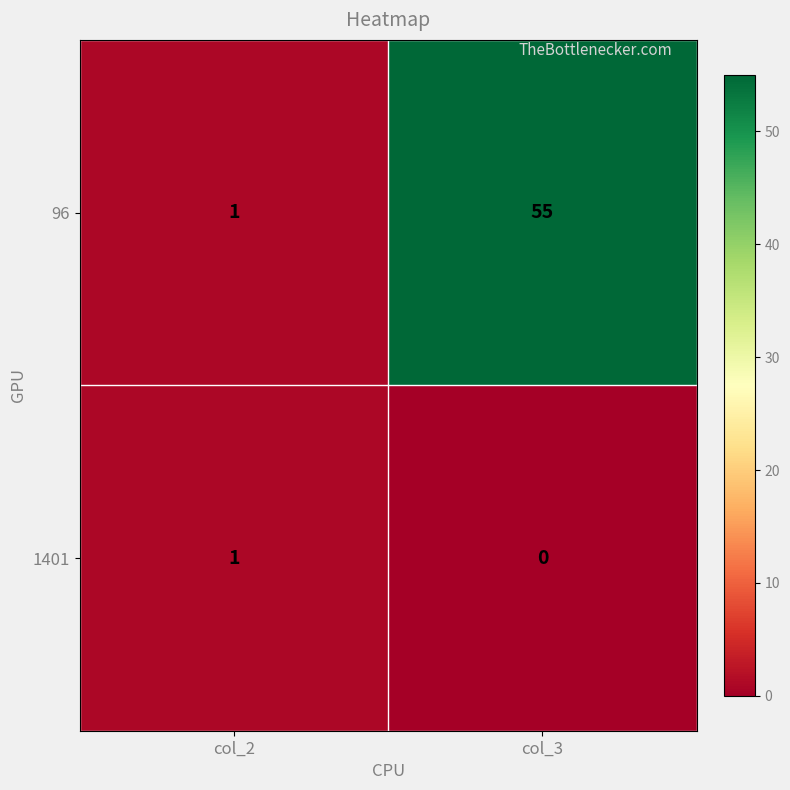

Is it true that 1401 equals 0 at col_2?

False